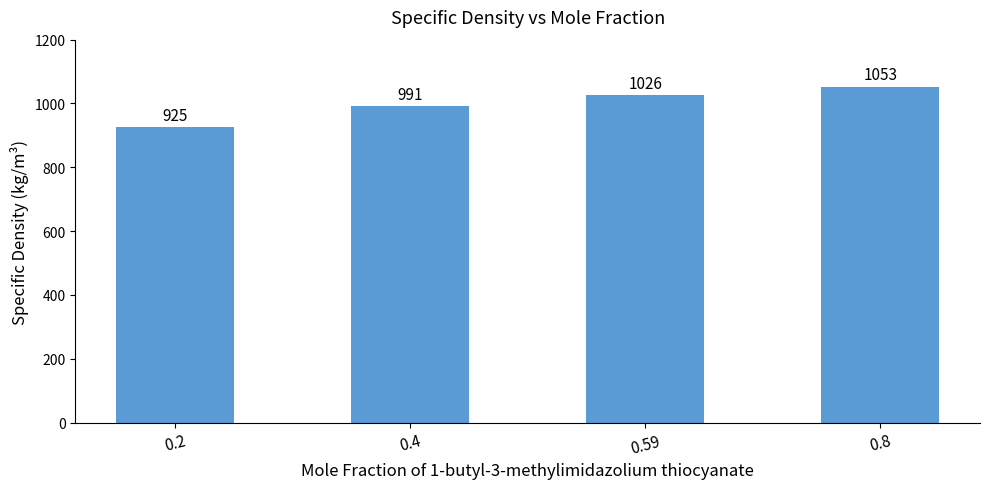

Between 0.2 and 0.59, which is larger?

0.59